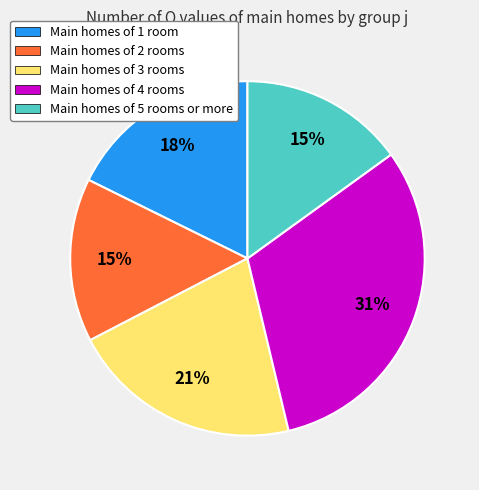

To the nearest percent, what is the average slice percentage?

20%